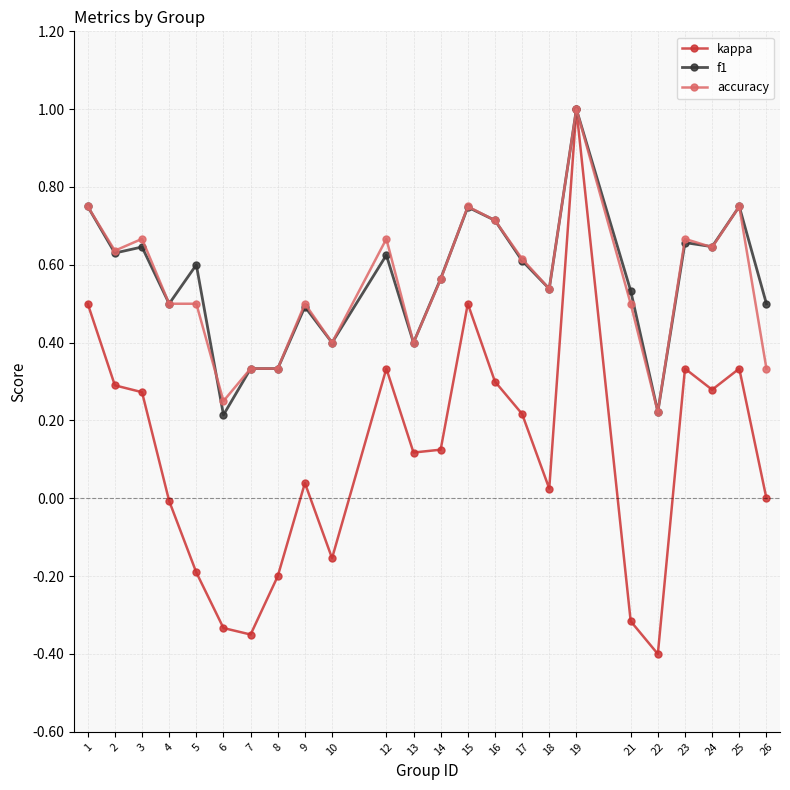

Which series has the largest range (max minus min)?

kappa